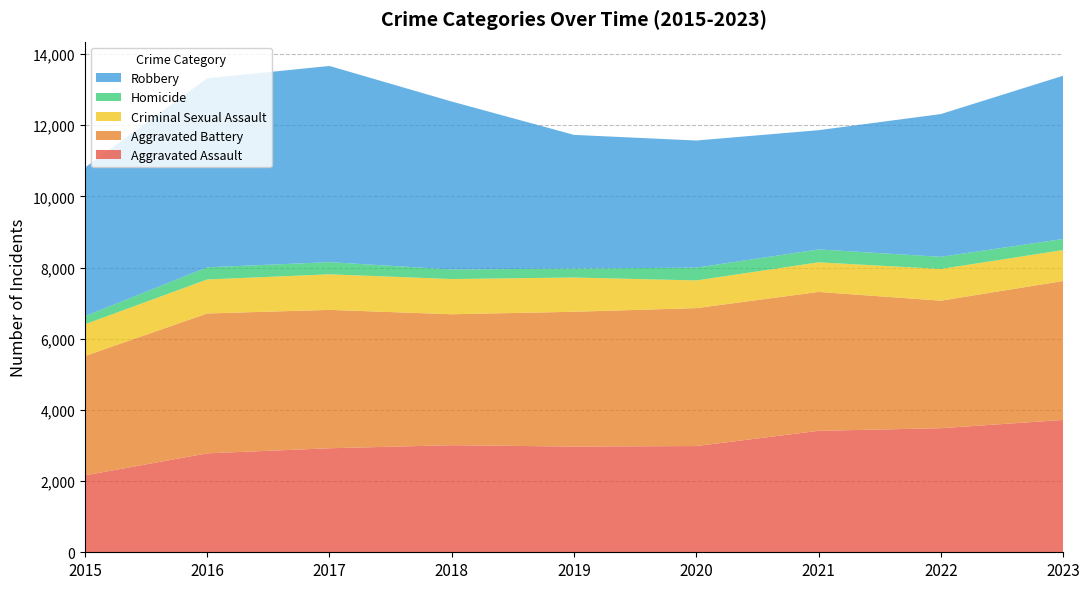

Reading left to right, extract all data points from this chart.

Aggravated Assault: 2015=2160	2016=2780	2017=2923	2018=3009	2019=2970	2020=2985	2021=3413	2022=3486	2023=3719
Aggravated Battery: 2015=3355	2016=3931	2017=3889	2018=3680	2019=3789	2020=3876	2021=3903	2022=3584	2023=3905
Criminal Sexual Assault: 2015=892	2016=955	2017=999	2018=989	2019=962	2020=778	2021=832	2022=891	2023=869
Homicide: 2015=228	2016=341	2017=342	2018=269	2019=252	2020=360	2021=362	2022=342	2023=311
Robbery: 2015=4174	2016=5312	2017=5513	2018=4719	2019=3756	2020=3572	2021=3351	2022=4011	2023=4587